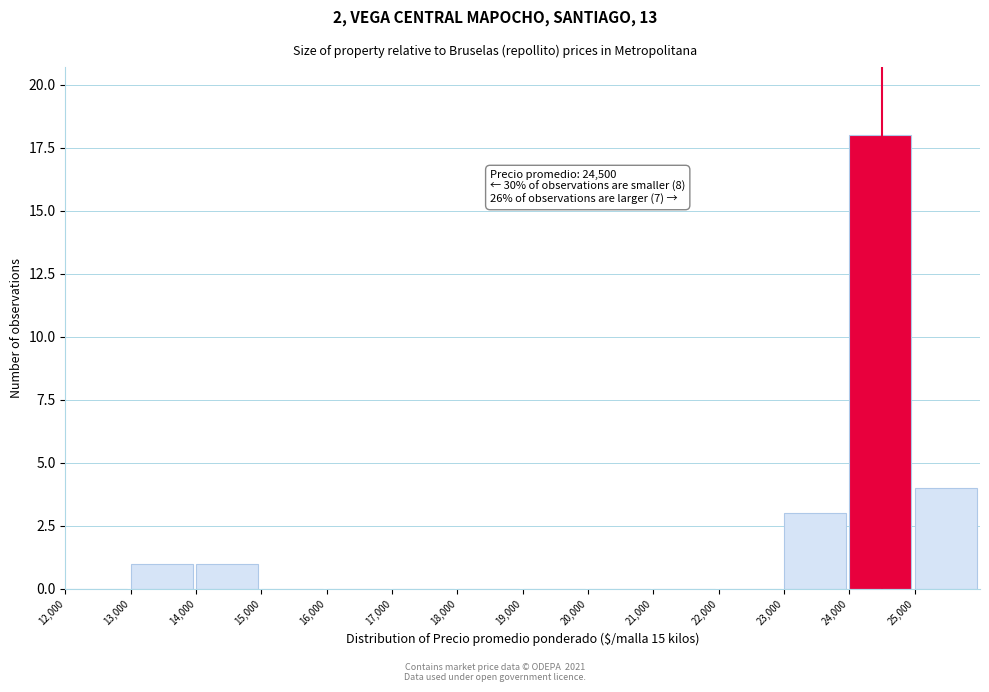

Over which range of the x-axis is the bar tallest?

24000 to 25000